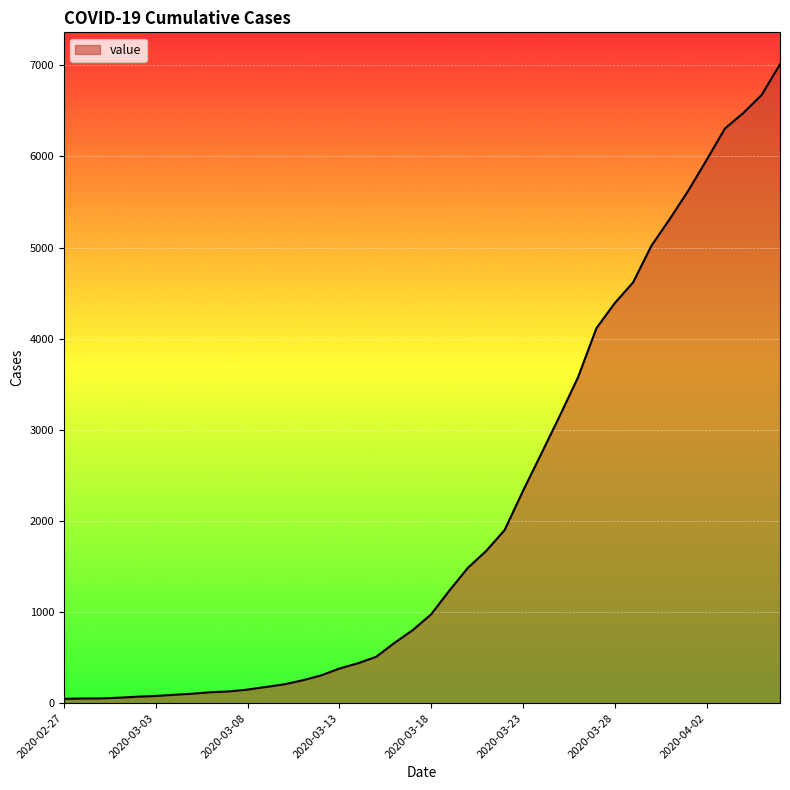

What is the greatest value displayed?

7011